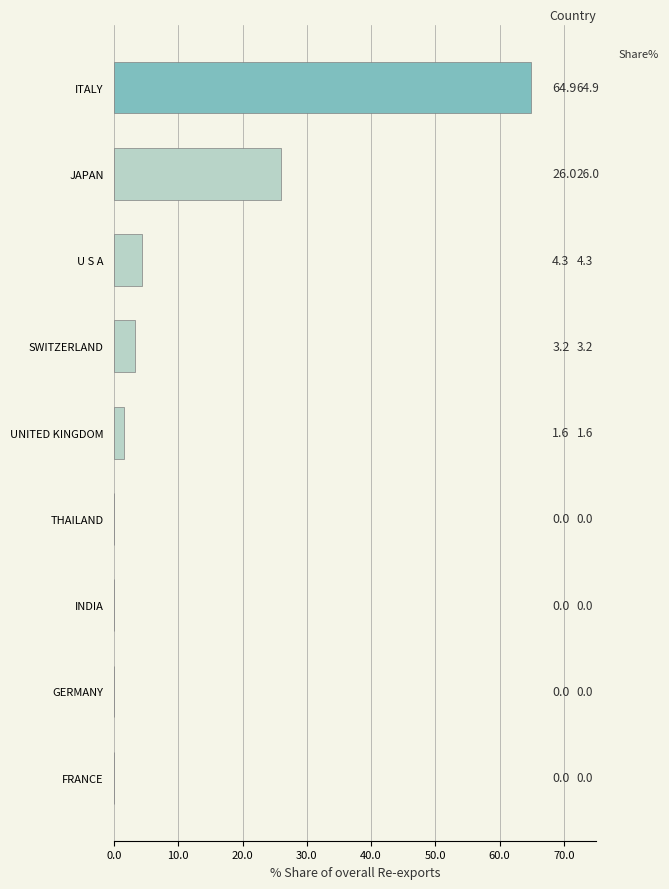

What is the change in value from JAPAN to FRANCE?

-26.0